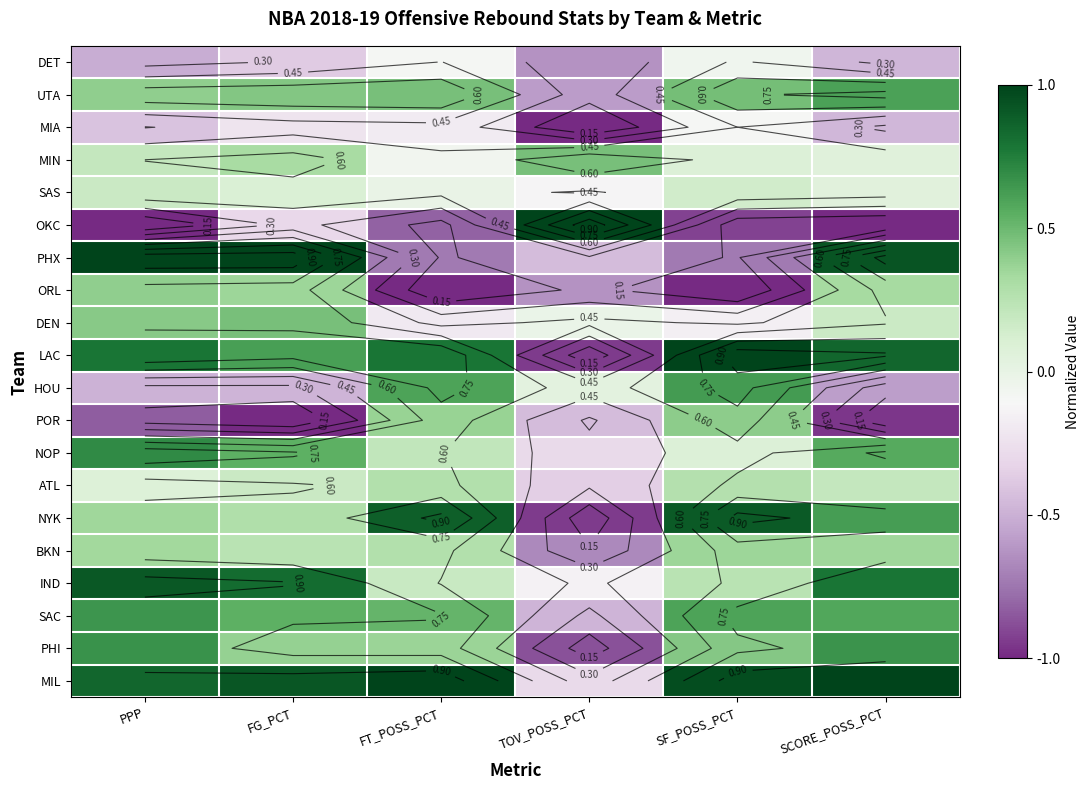

Which category has the lowest value in the PHI series?

TOV_POSS_PCT